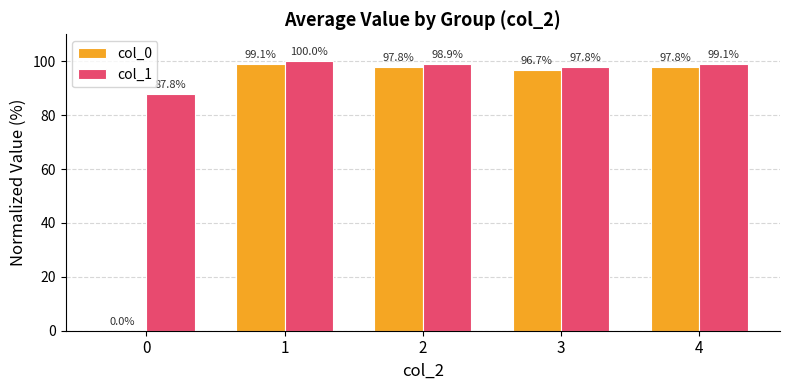

The value of col_0 at 4 is 49.0. True or false?

False